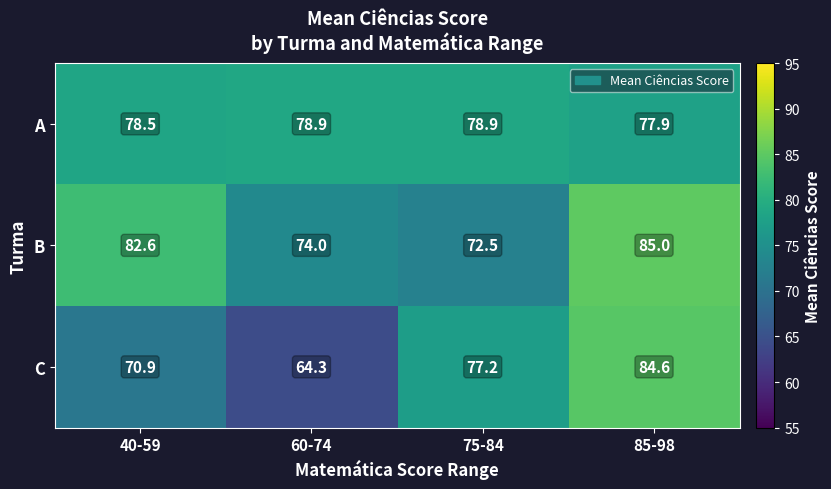

What is the difference between the second highest and second lowest values in the C series?

6.3